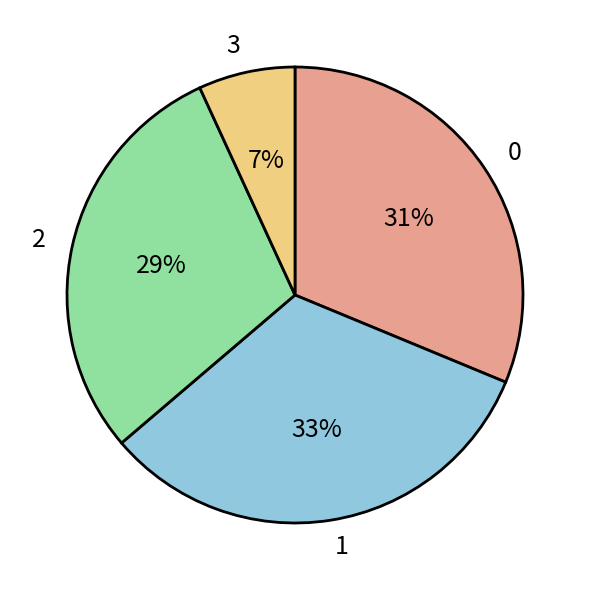

To the nearest percent, what is the average slice percentage?

25%